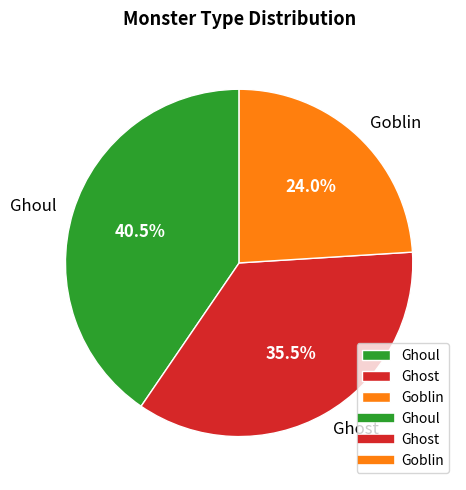

To the nearest percent, what is the average slice percentage?

33%